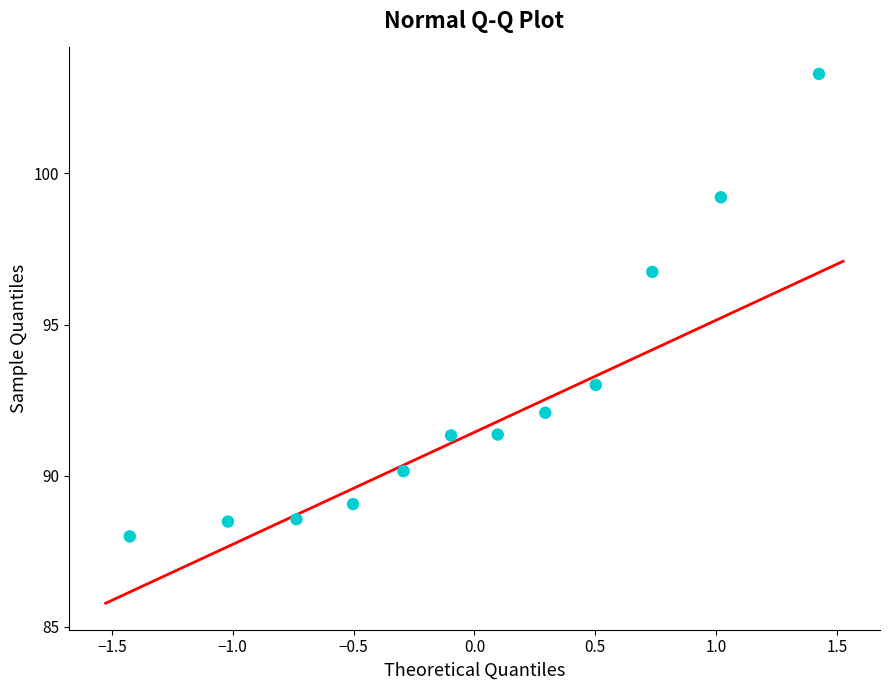

What Y value in the scatter plot is closest to 95?

96.7